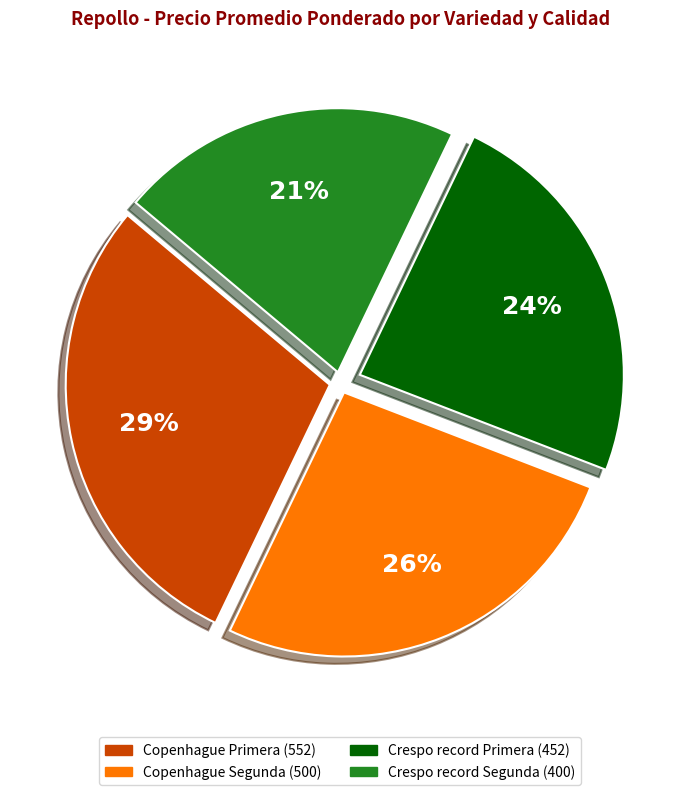

How many slices are in this pie chart?

4